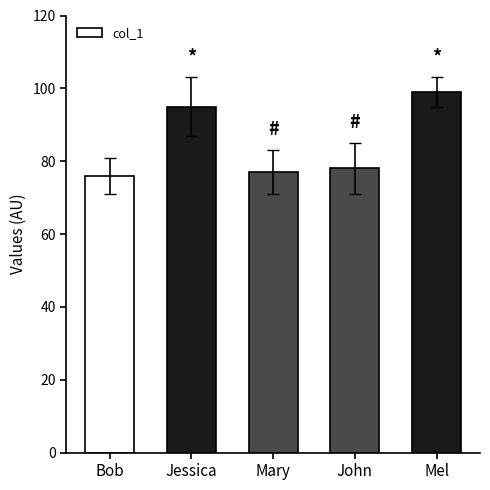

What is the label of the 1st bar from the right?

Mel